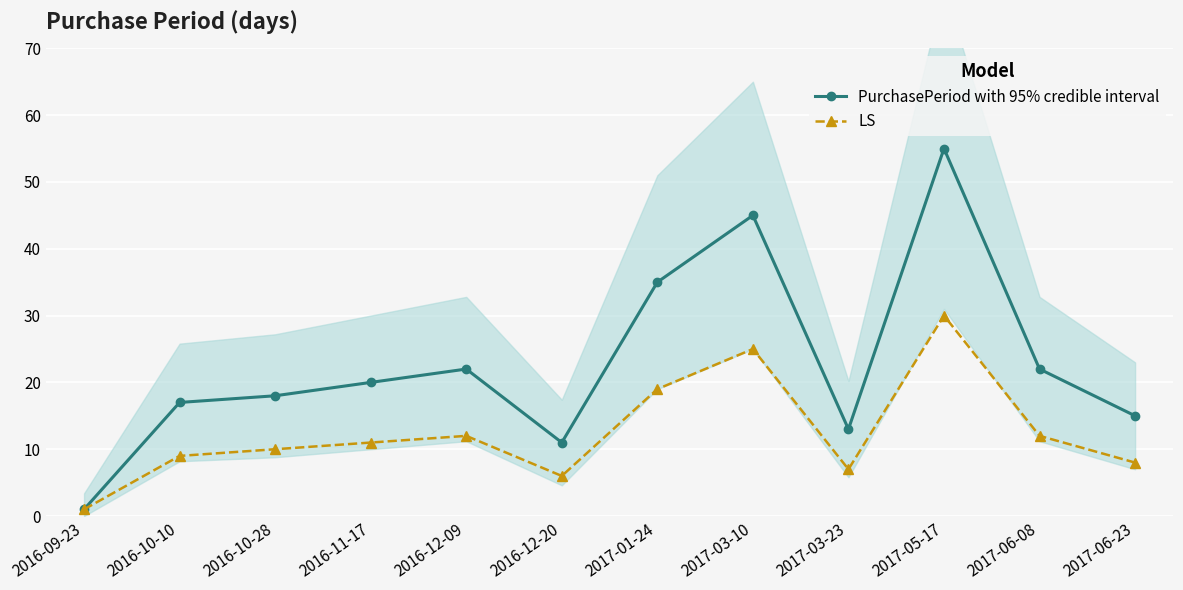

Which series has the widest spread of values?

PurchasePeriod with 95% credible interval